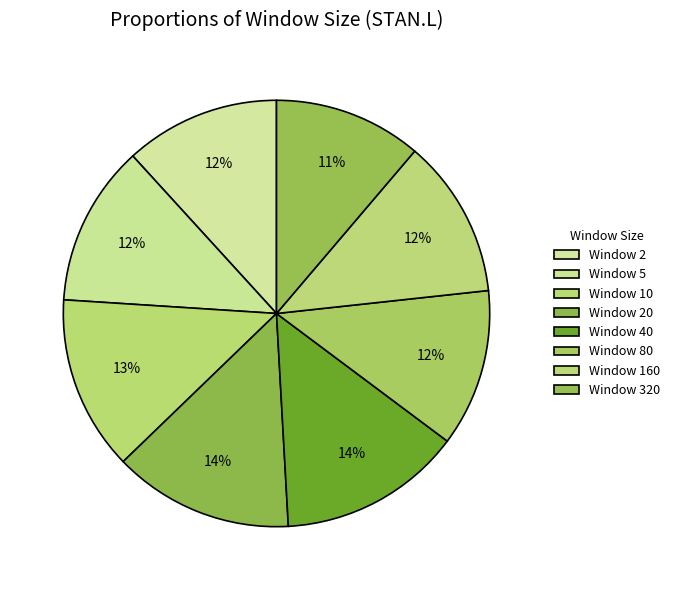

Is there any slice that represents more than half of the pie?

No